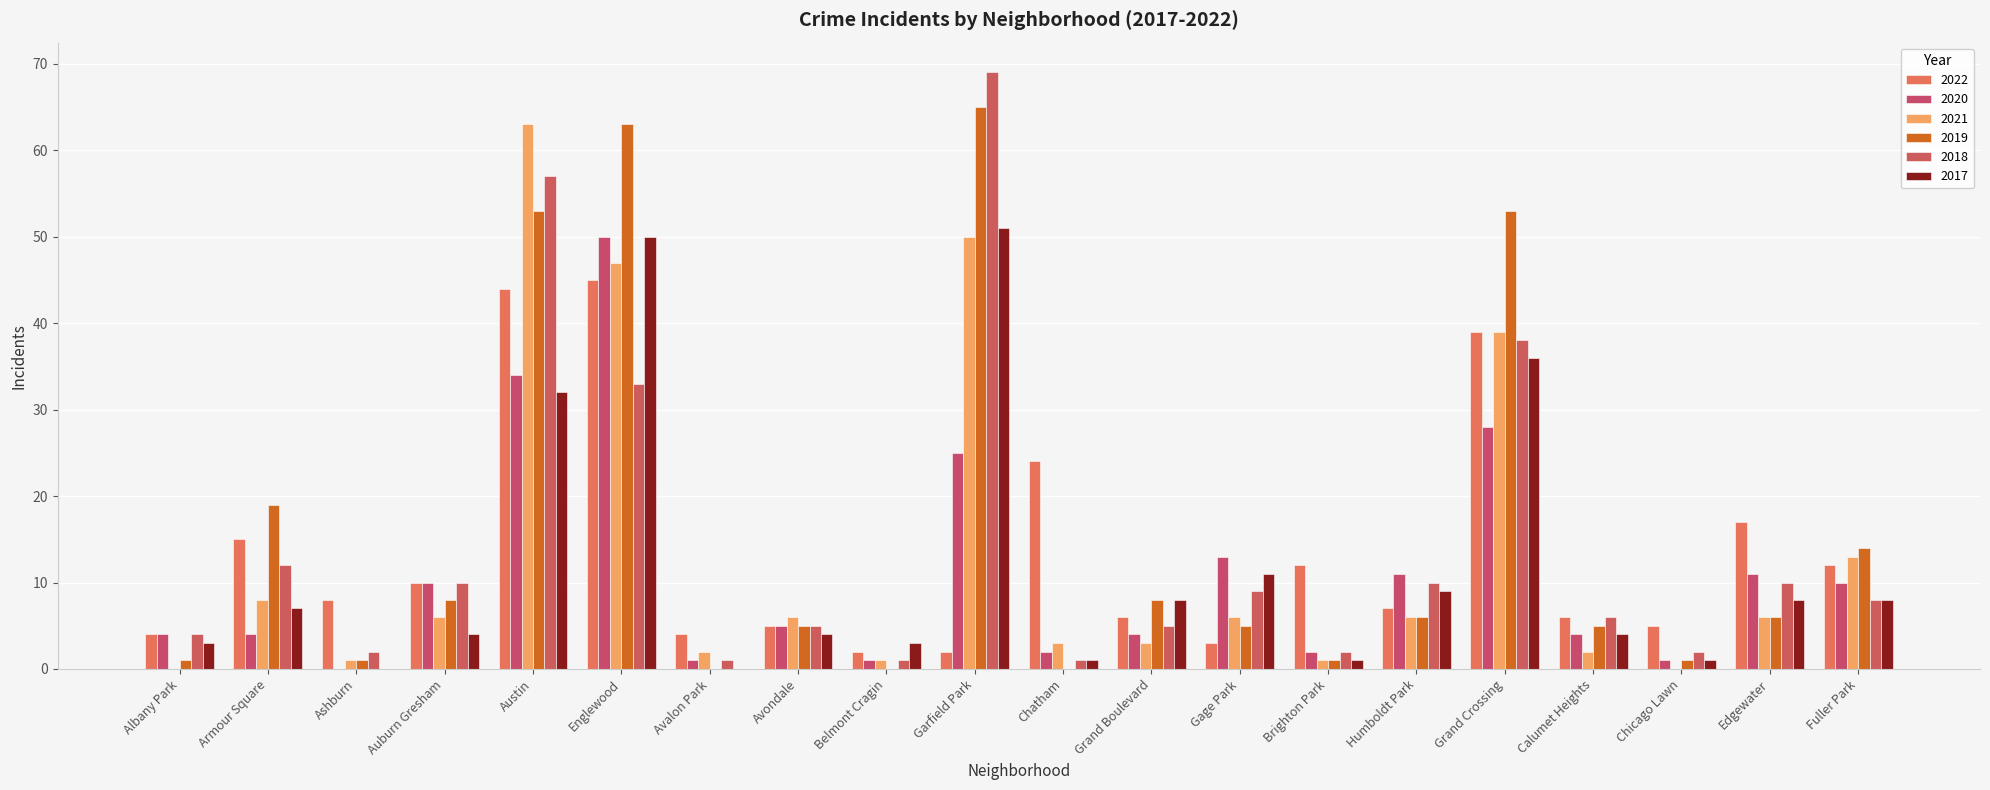

How many groups of bars are there?

20